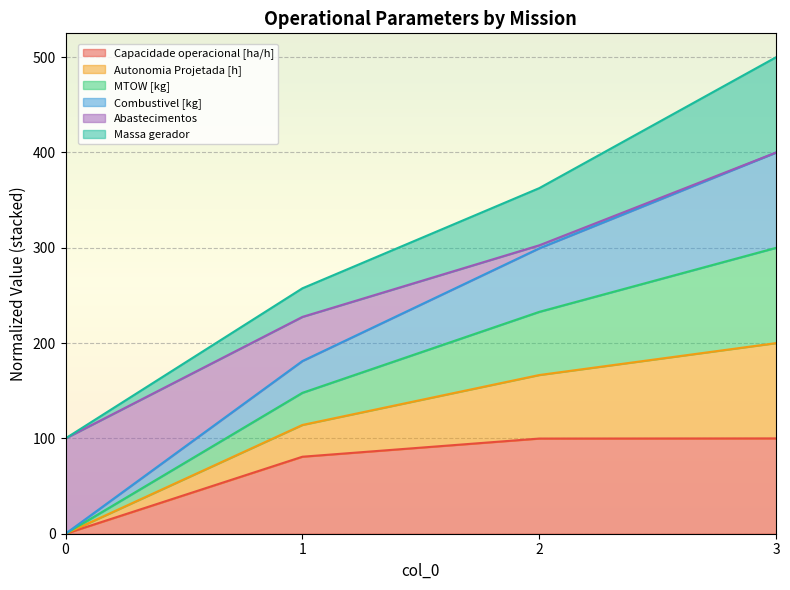

Which has a higher value, 2 or 1?

2